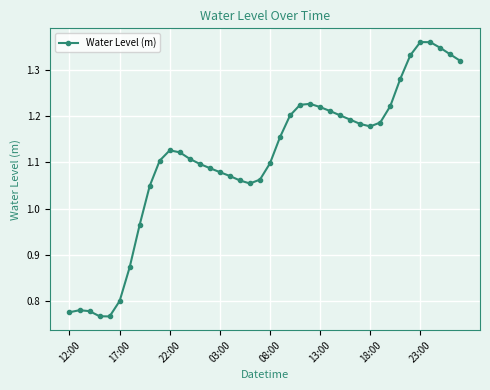

What is the difference between the maximum and minimum values?

0.6